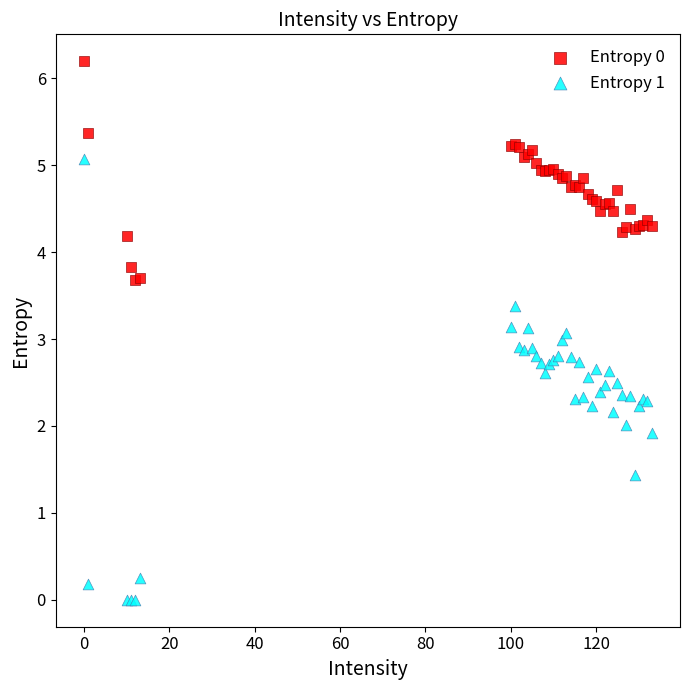

Which series contains the lowest Y value?

Entropy 1